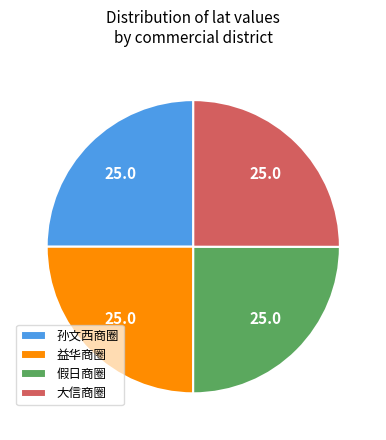

Count the number of slices in the pie.

4